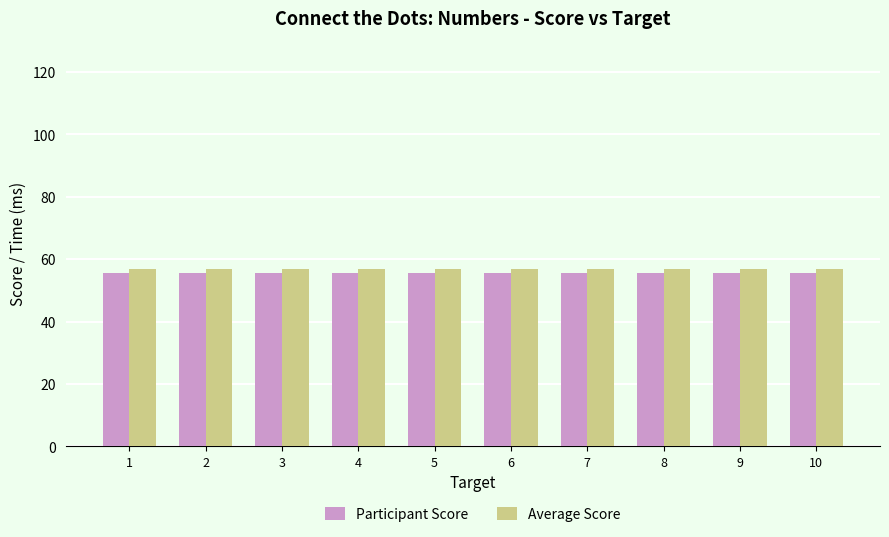

What is the value of the Average Score bar at the 6th from the left?

56.9